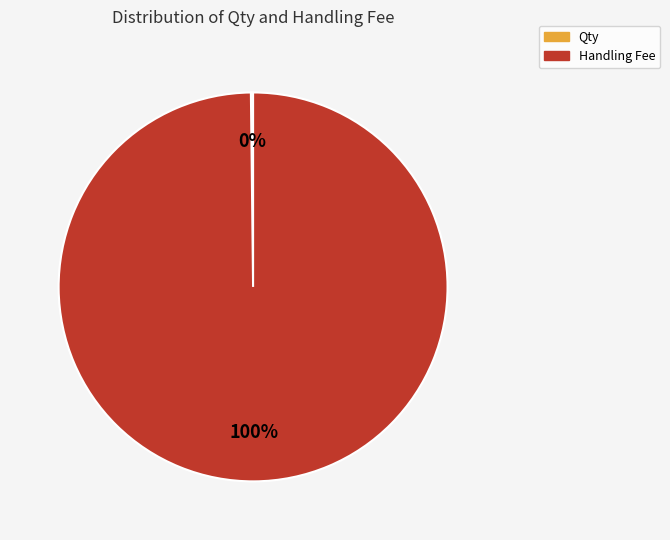

Which category has the biggest portion of the pie?

Handling Fee